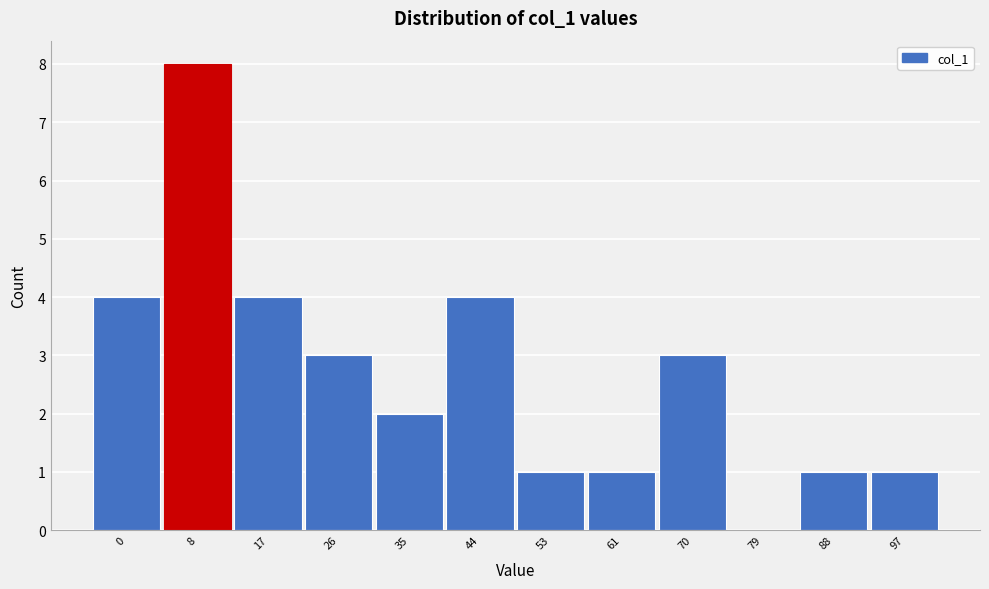

Reading left to right, extract all data points from this chart.

0=4	8=8	17=4	26=3	35=2	44=4	53=1	61=1	70=3	79=0	88=1	97=1